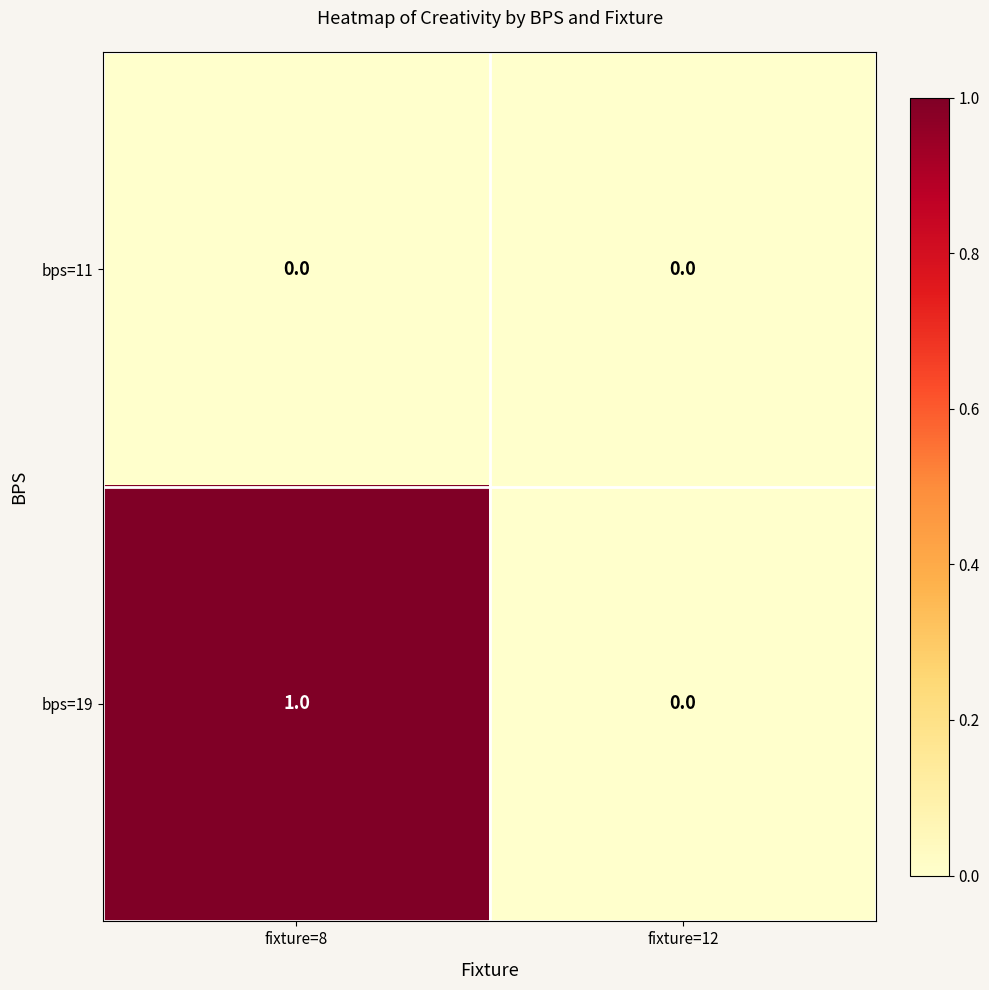

Which series has the largest total across all categories?

bps=19